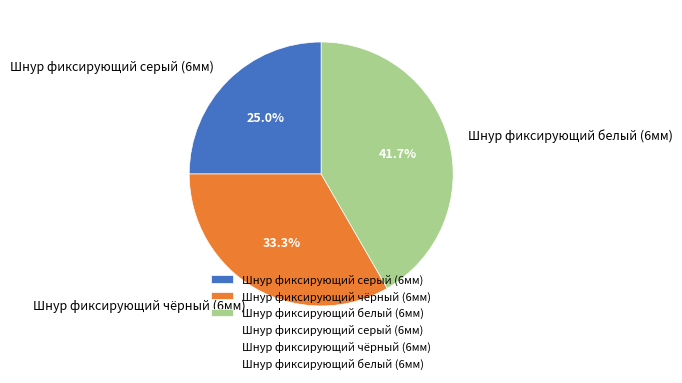

To the nearest percent, what portion does Шнур фиксирующий белый (6мм) represent?

42%